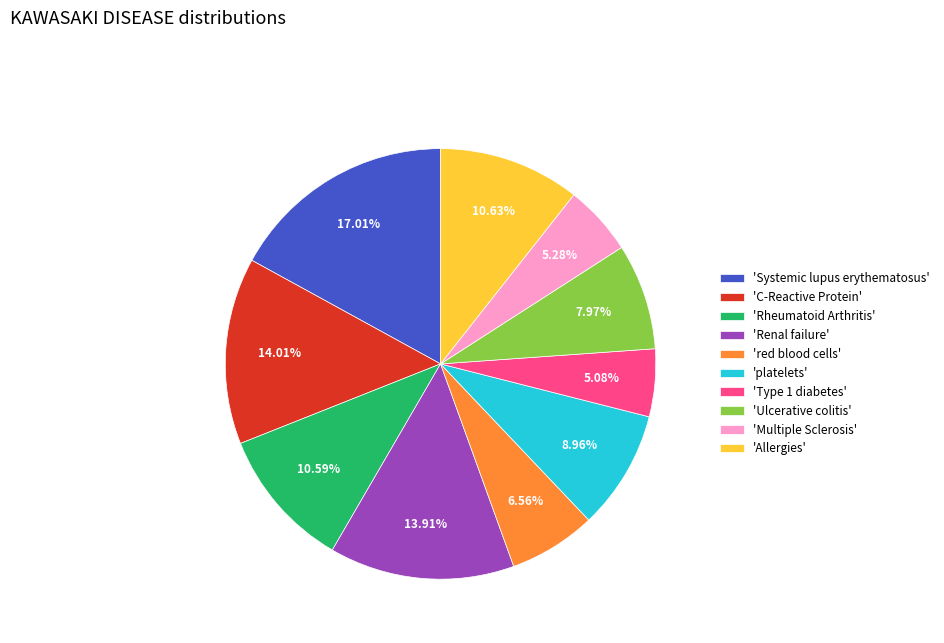

Approximately how many times larger is the value at 'C-Reactive Protein' compared to 'platelets'?

1.6